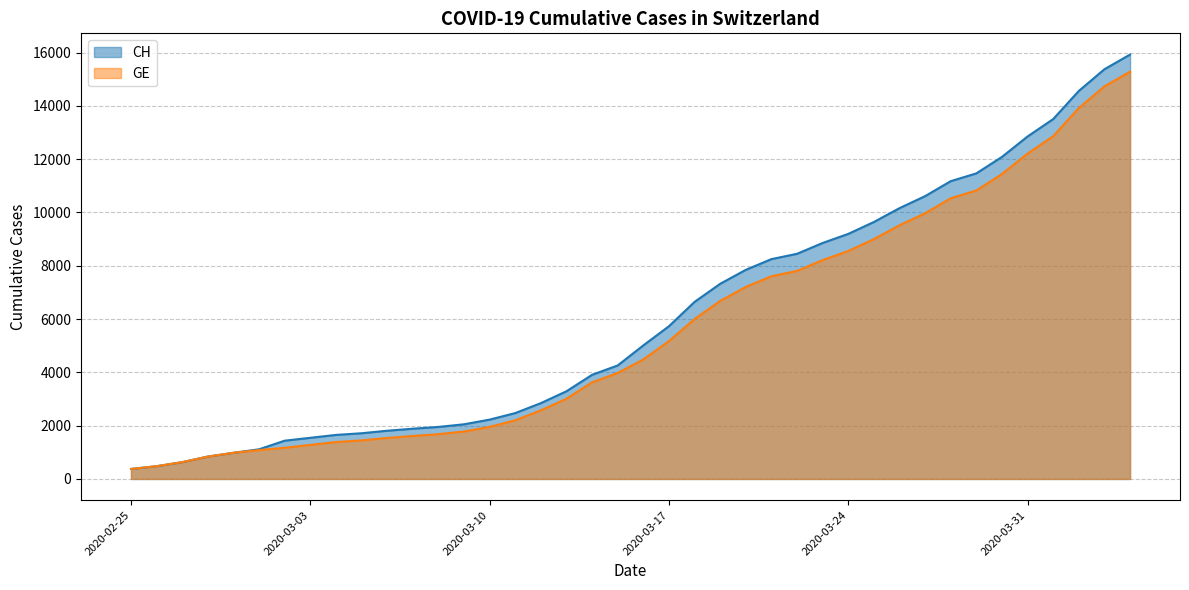

At which label is CH closest to 8150?

2020-03-21